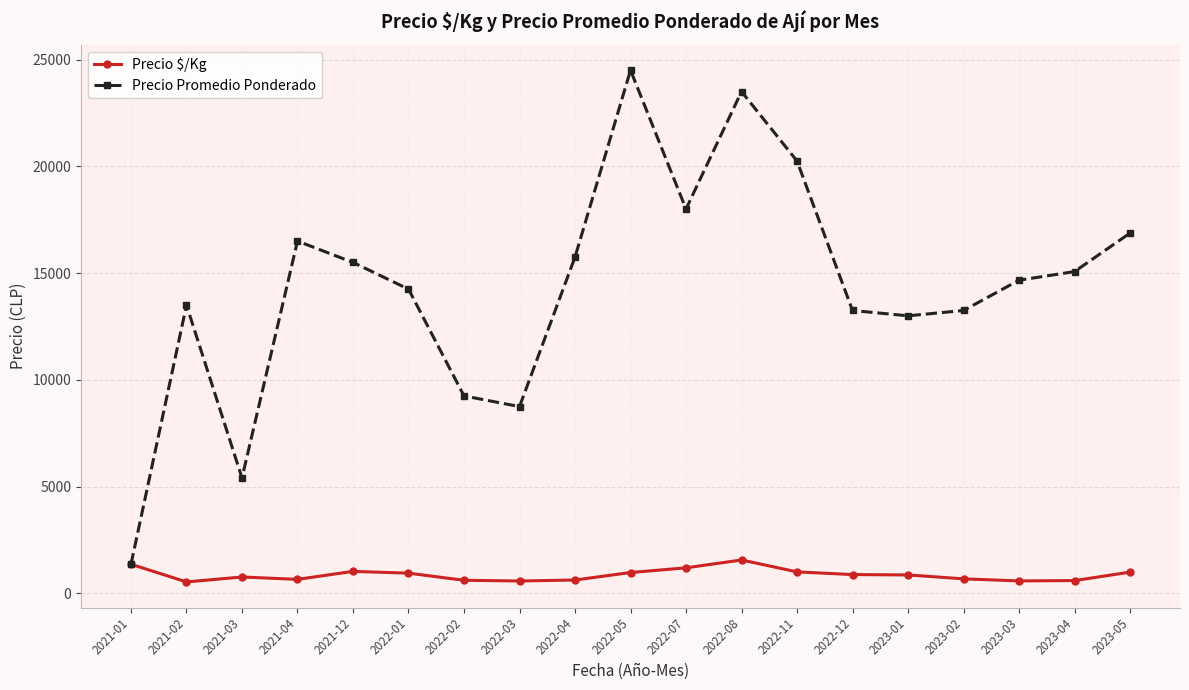

What is the sum of the Precio $/Kg values at 2021-01 and 2022-01?

2317